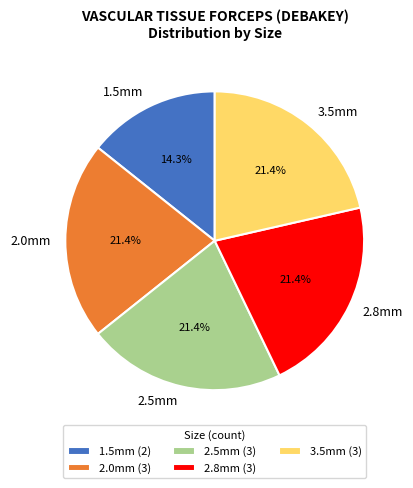

Is it true that 2.0mm is 21% of the pie?

True